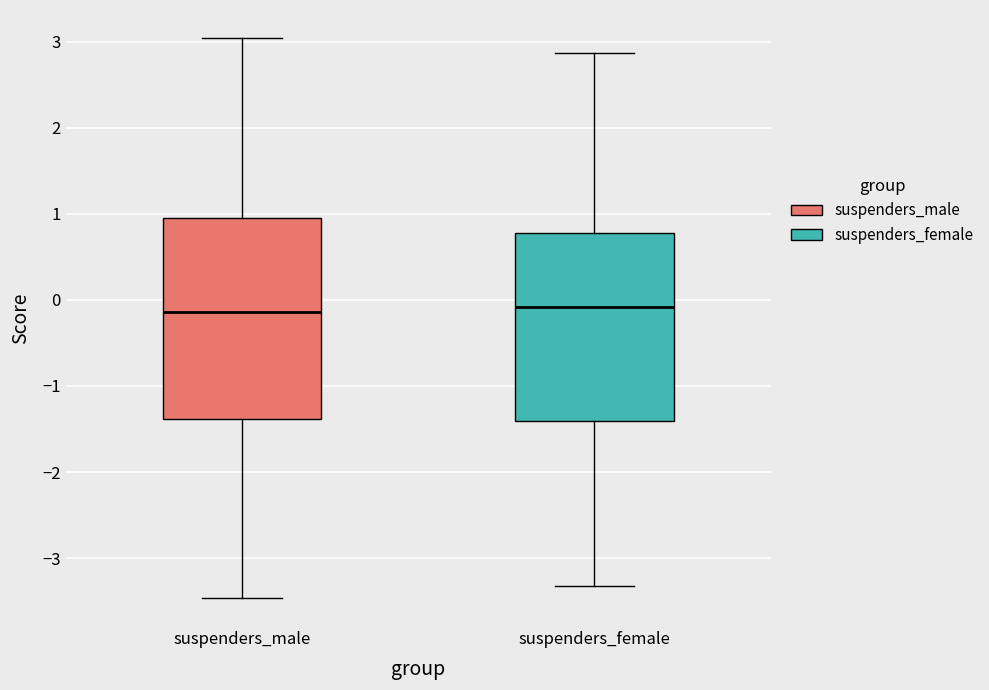

Reading left to right, read every box against the y-axis: the position of its median line, the range the box covers, and the ends of its whiskers. The values are not printed on the chart, so give them approximately, as read against the axis.

suspenders_male: median -0.1, box -1.4 to 1.0, whiskers -3.5 to 3.0
suspenders_female: median -0.1, box -1.4 to 0.8, whiskers -3.3 to 2.9